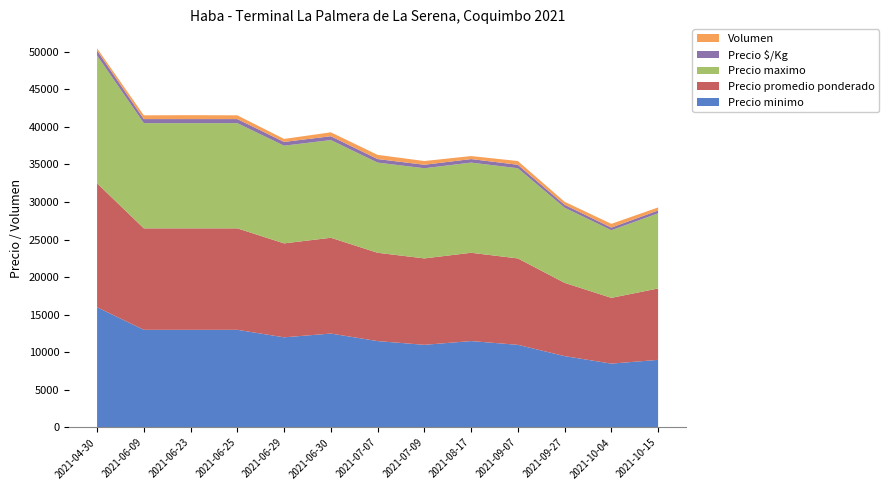

Reading right to left, what are all the values shown in this chart?

Precio minimo: 9000	8500	9500	11000	11500	11000	11500	12500	12000	13000	13000	13000	16000
Precio promedio ponderado: 9500	8750	9750	11500	11750	11500	11750	12750	12500	13500	13500	13500	16500
Precio maximo: 10000	9000	10000	12000	12000	12000	12000	13000	13000	14000	14000	14000	17000
Precio $/Kg: 380	350	390	460	470	460	470	510	500	540	540	540	660
Volumen: 400	500	400	500	400	500	560	520	400	500	520	500	300